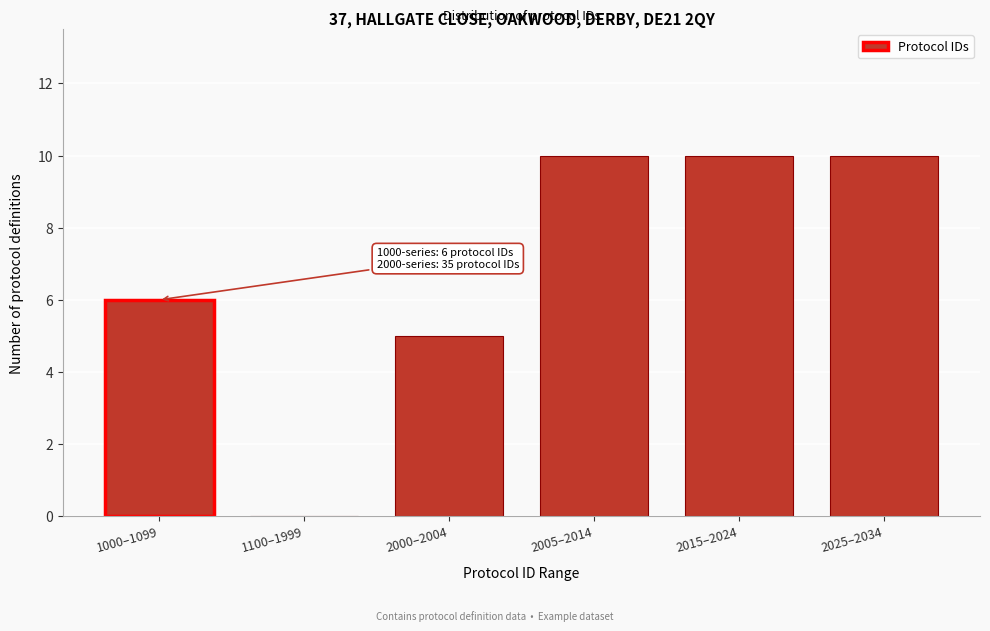

Reading left to right, extract all data points from this chart.

1000–1099=6	1100–1999=0	2000–2004=5	2005–2014=10	2015–2024=10	2025–2034=10